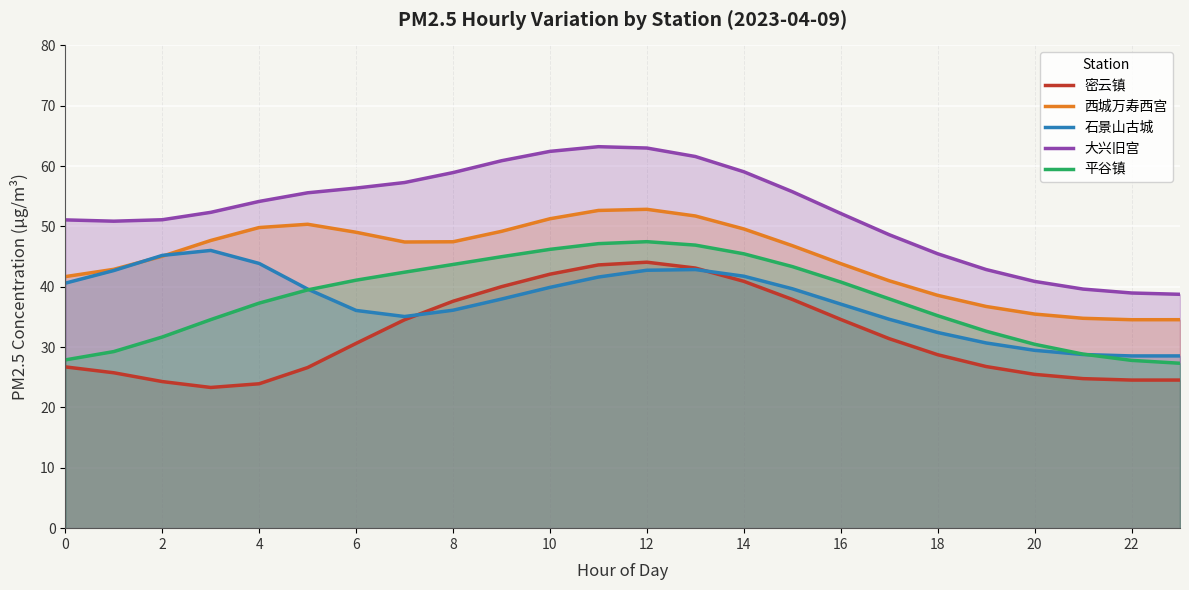

Does the chart display data point markers on the line(s)?

No